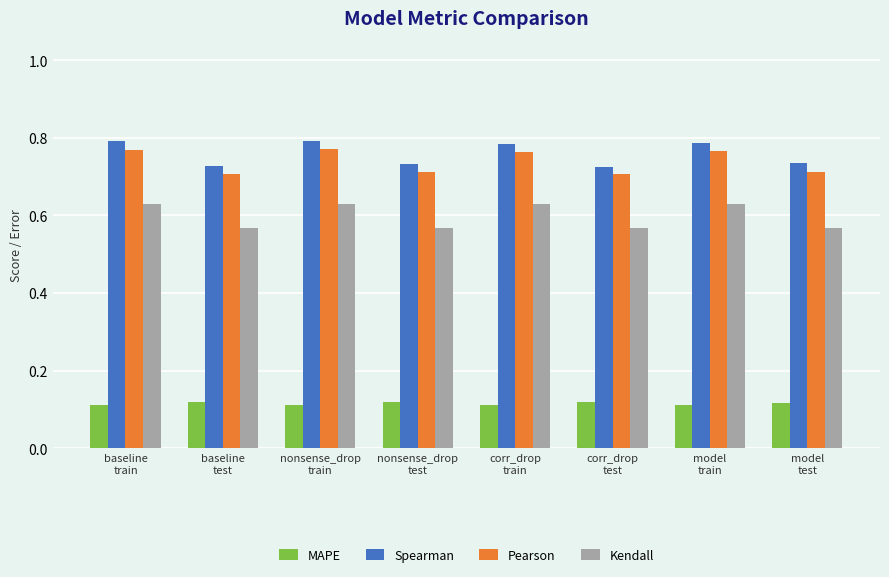

Rank the series at baseline
train from lowest to highest value.

MAPE, Kendall, Pearson, Spearman